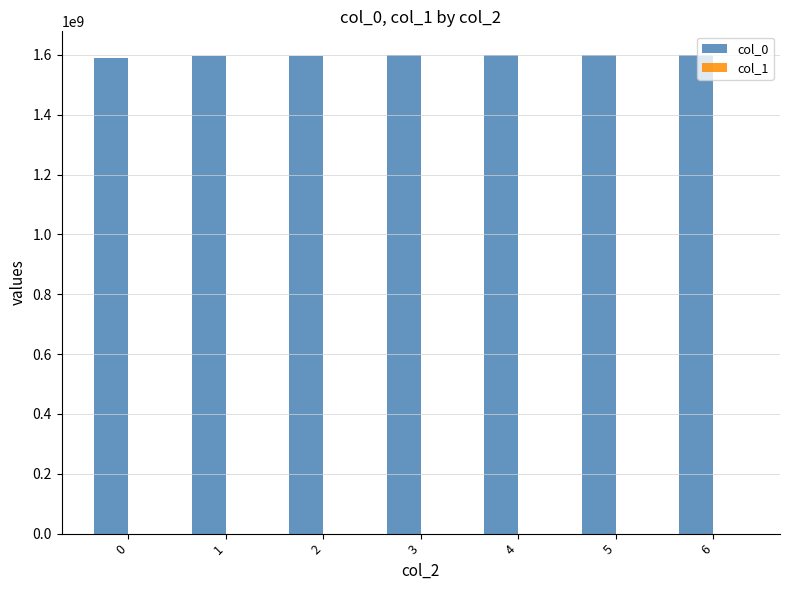

Does the chart contain stacked bars?

No